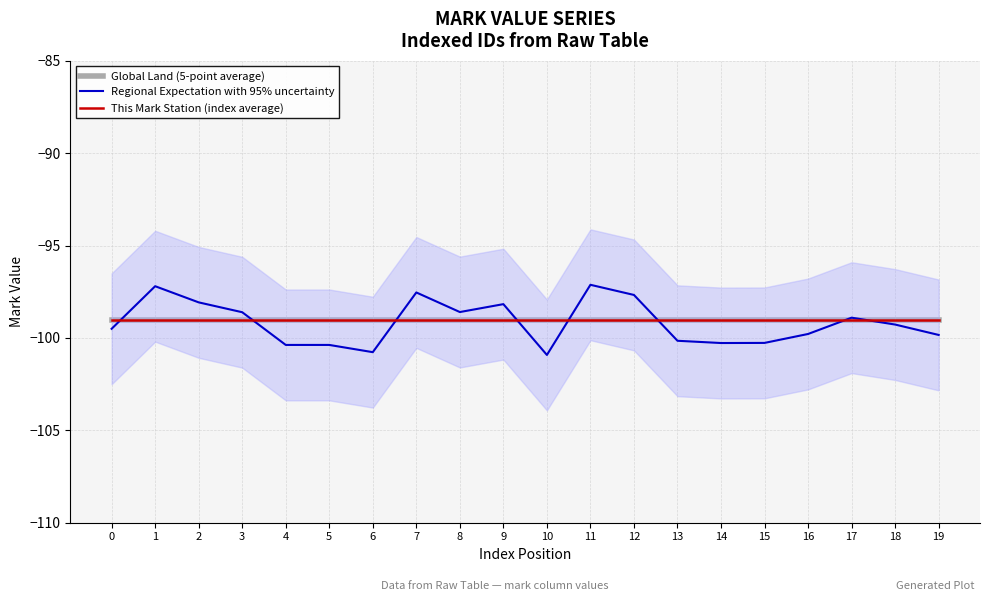

True or false: Global Land (5-point average) and Regional Expectation with 95% uncertainty cross at least once.

True